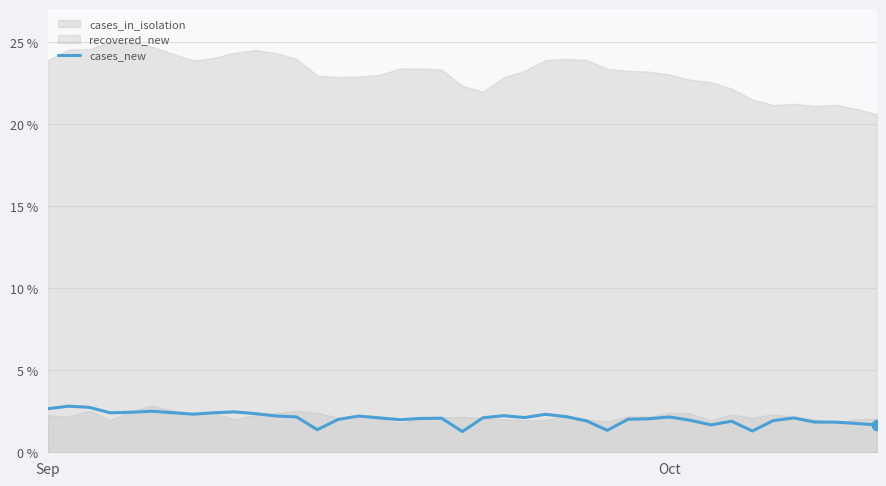

What is the minimum value for cases_new?

1.3